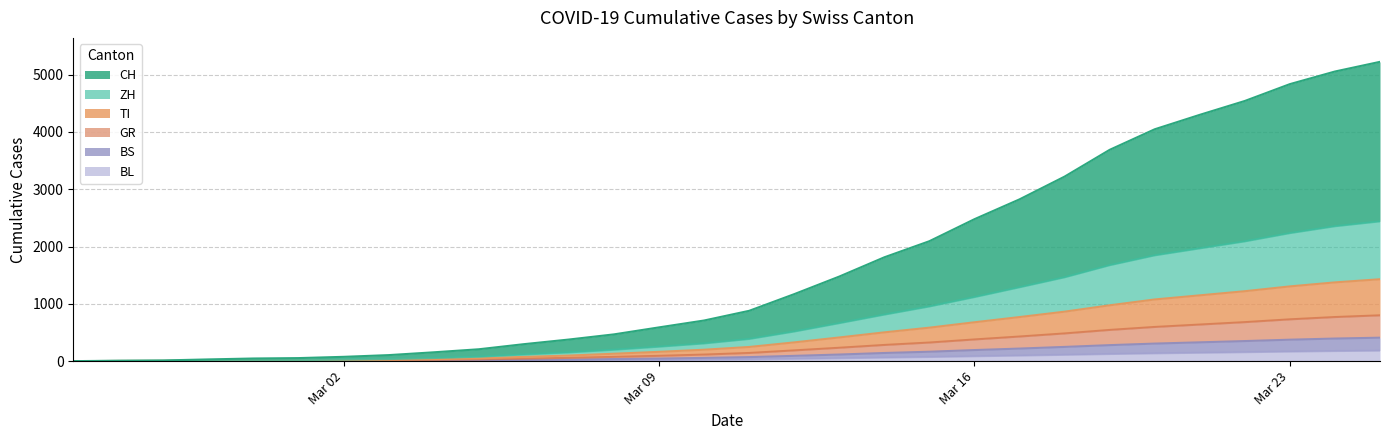

True or false: BS and GR cross at least once.

False